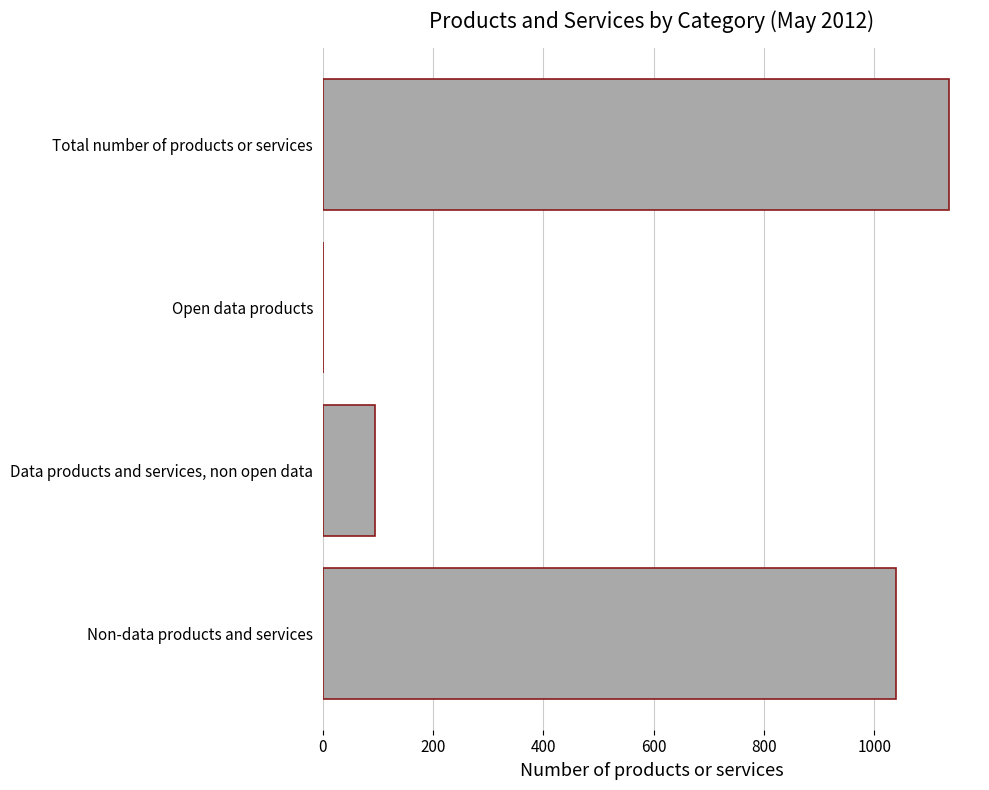

The chart shows a value of 42 at Data products and services, non open data. True or false?

False